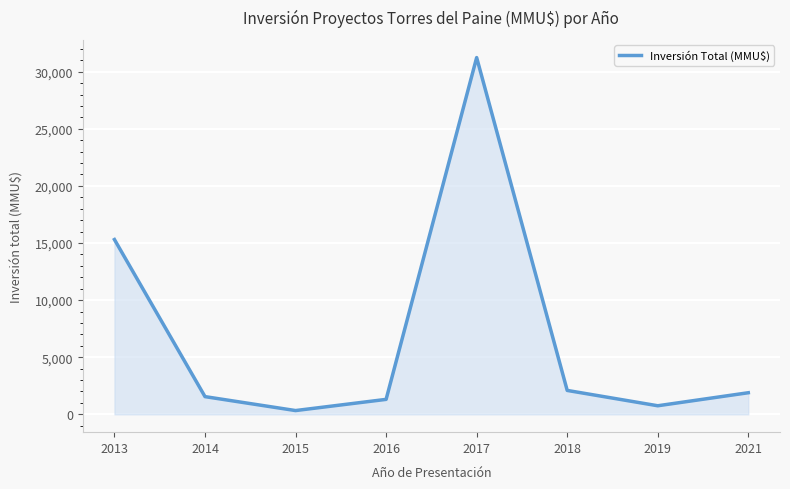

The value at 2016 is 1310. True or false?

True